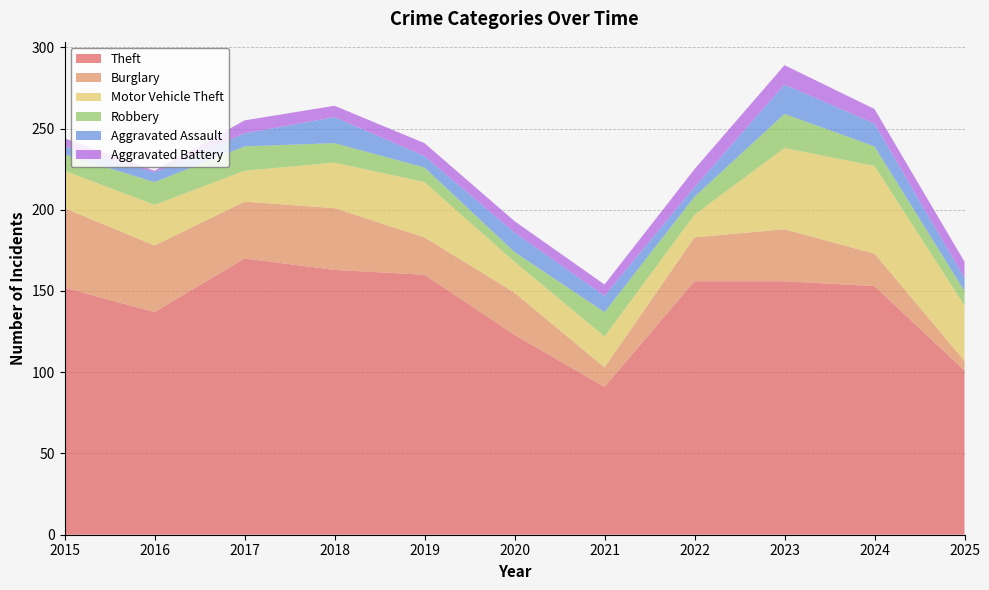

Reading left to right, list all the values displayed in this chart.

Theft: 2015=152	2016=137	2017=170	2018=163	2019=160	2020=123	2021=91	2022=156	2023=156	2024=153	2025=101
Burglary: 2015=49	2016=41	2017=35	2018=38	2019=23	2020=26	2021=12	2022=27	2023=32	2024=20	2025=6
Motor Vehicle Theft: 2015=23	2016=25	2017=19	2018=28	2019=34	2020=19	2021=19	2022=14	2023=50	2024=54	2025=34
Robbery: 2015=10	2016=14	2017=15	2018=12	2019=9	2020=6	2021=15	2022=11	2023=21	2024=12	2025=9
Aggravated Assault: 2015=5	2016=6	2017=8	2018=16	2019=7	2020=12	2021=10	2022=6	2023=18	2024=14	2025=8
Aggravated Battery: 2015=5	2016=1	2017=8	2018=7	2019=8	2020=7	2021=7	2022=11	2023=12	2024=9	2025=10